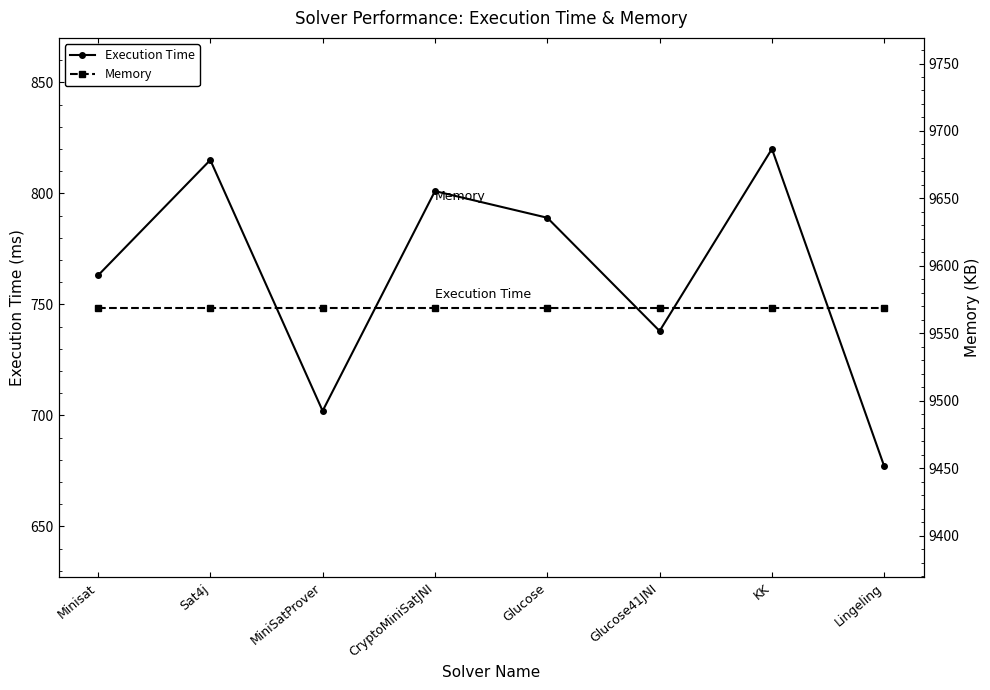

What is the value of the Execution Time point at the 5th from the left?

789